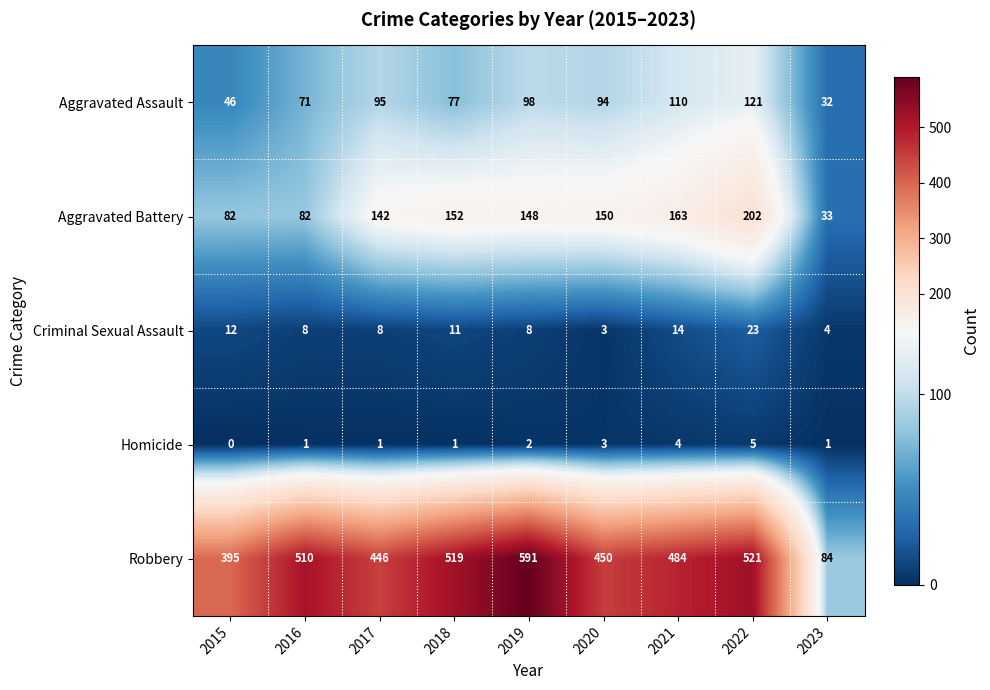

At which label does Aggravated Battery first exceed 148?

2018